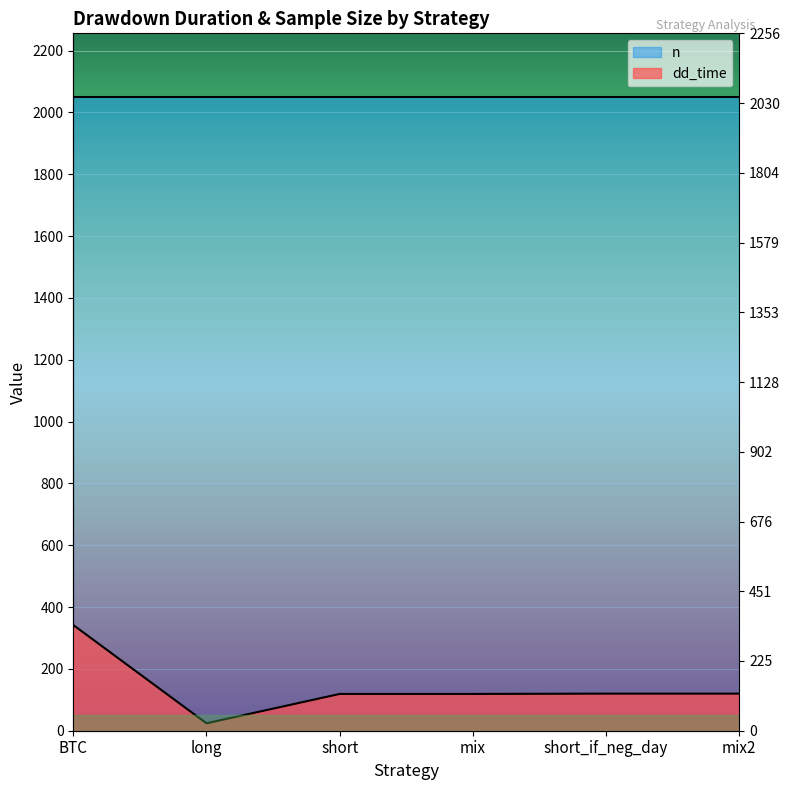

What is the label of the 4th point from the left?

mix